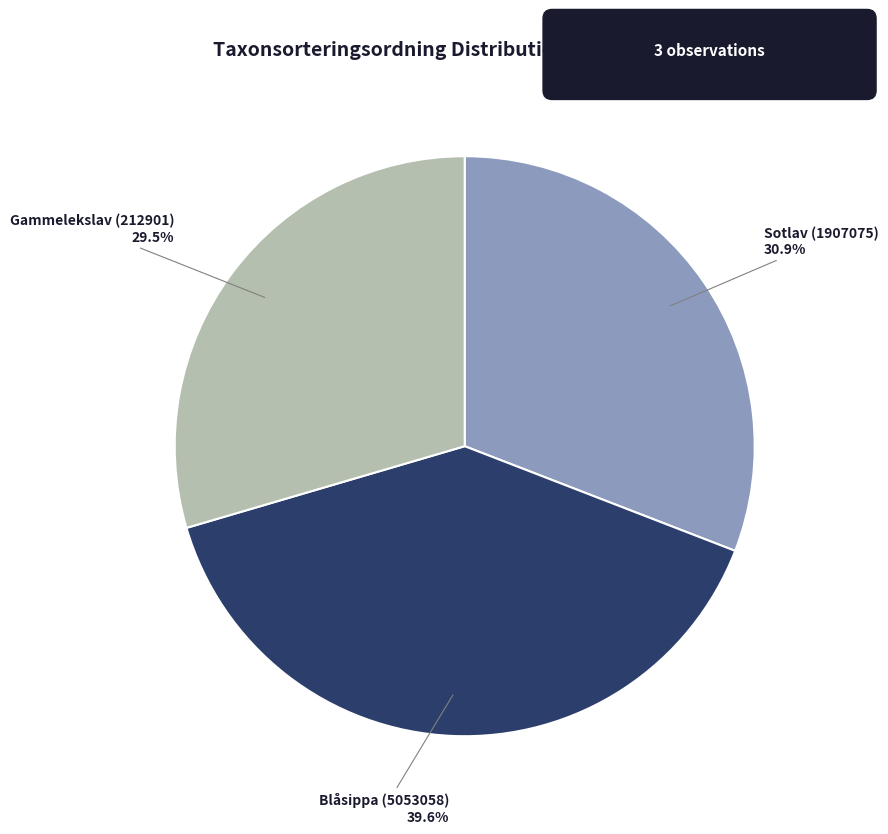

Is there any slice that represents more than half of the pie?

No